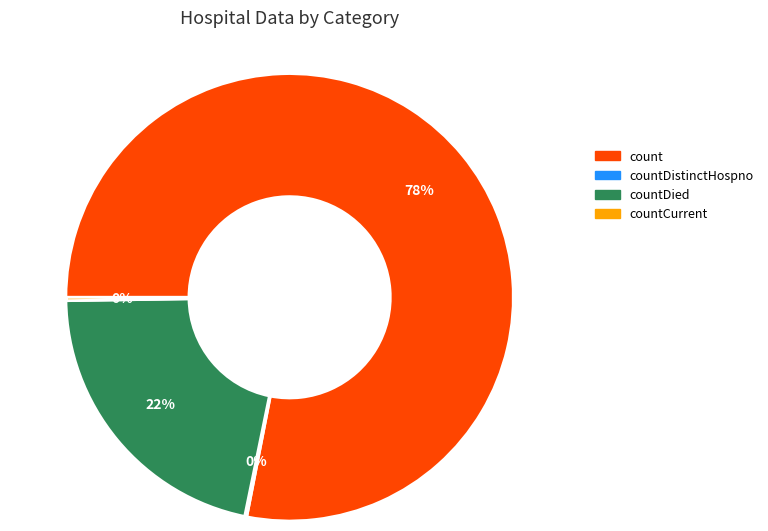

To the nearest percent, what is the average slice percentage?

25%